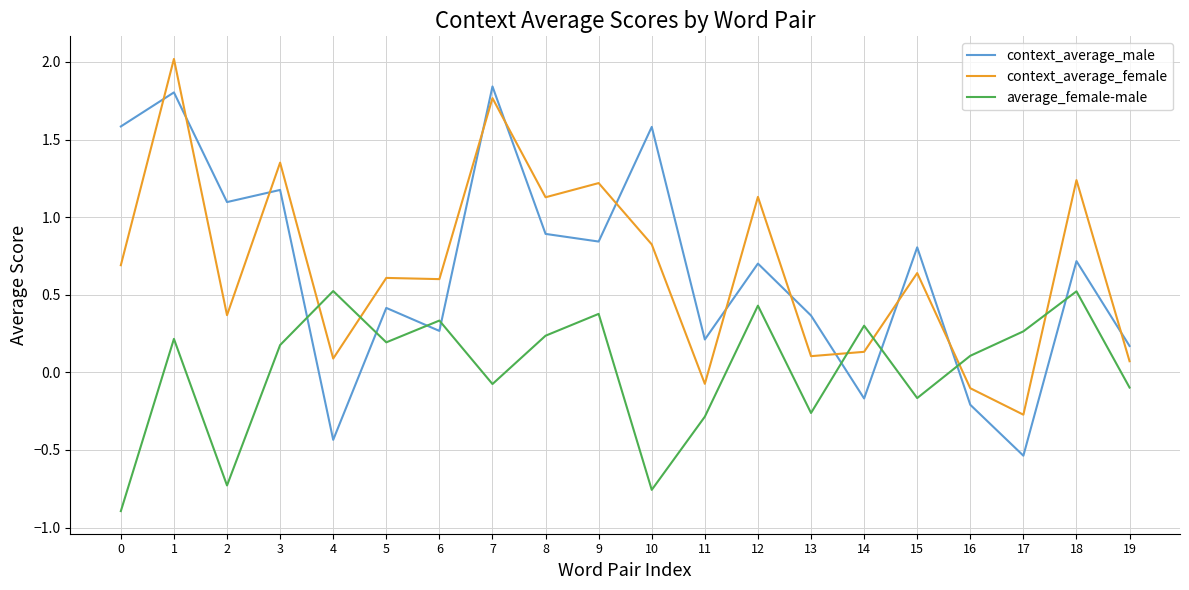

Is it true that context_average_female equals 1.2 at 18?

True